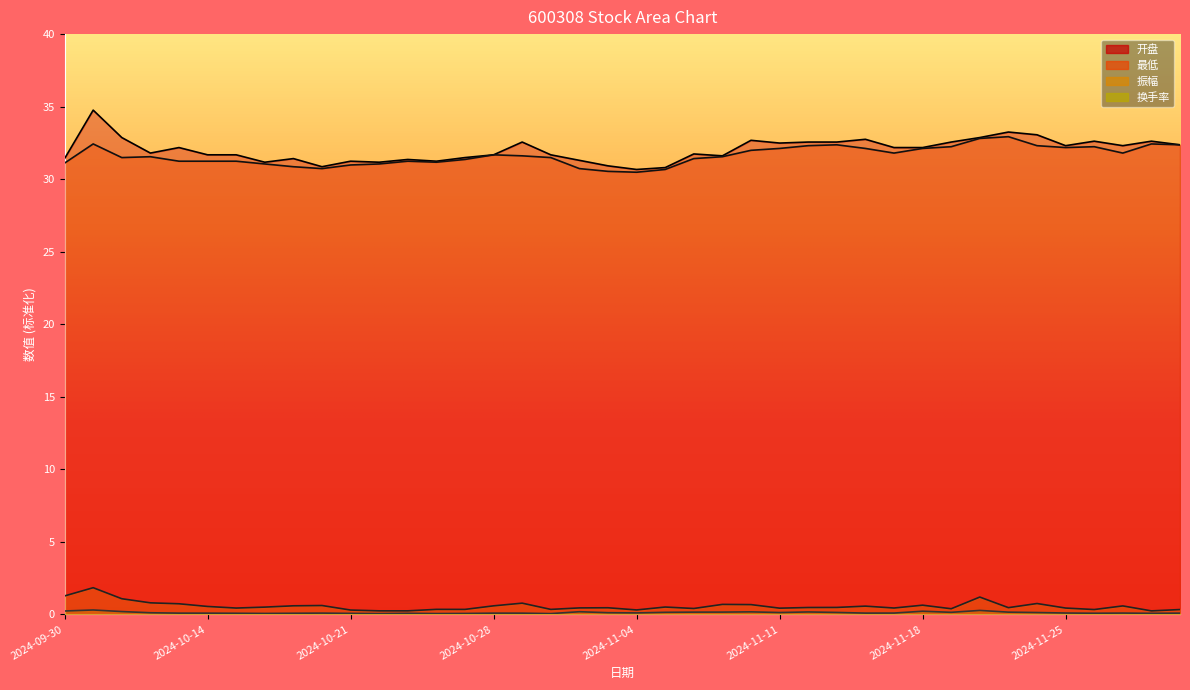

How many series are shown in this chart?

4